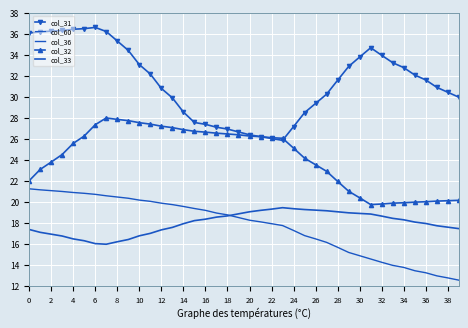

What is the total value across all series at 34?

91.3